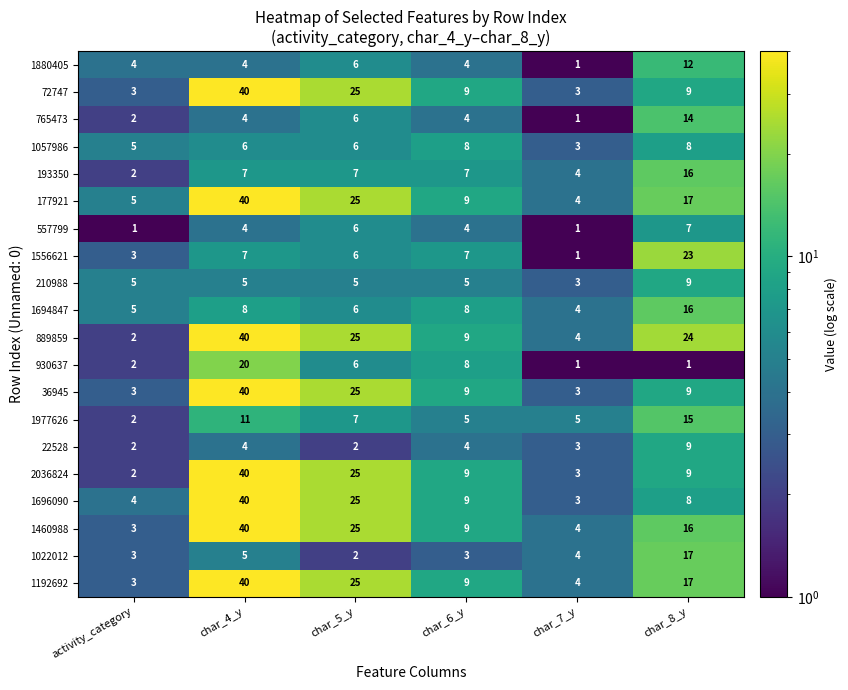

The value of 22528 at char_4_y is 4. True or false?

True